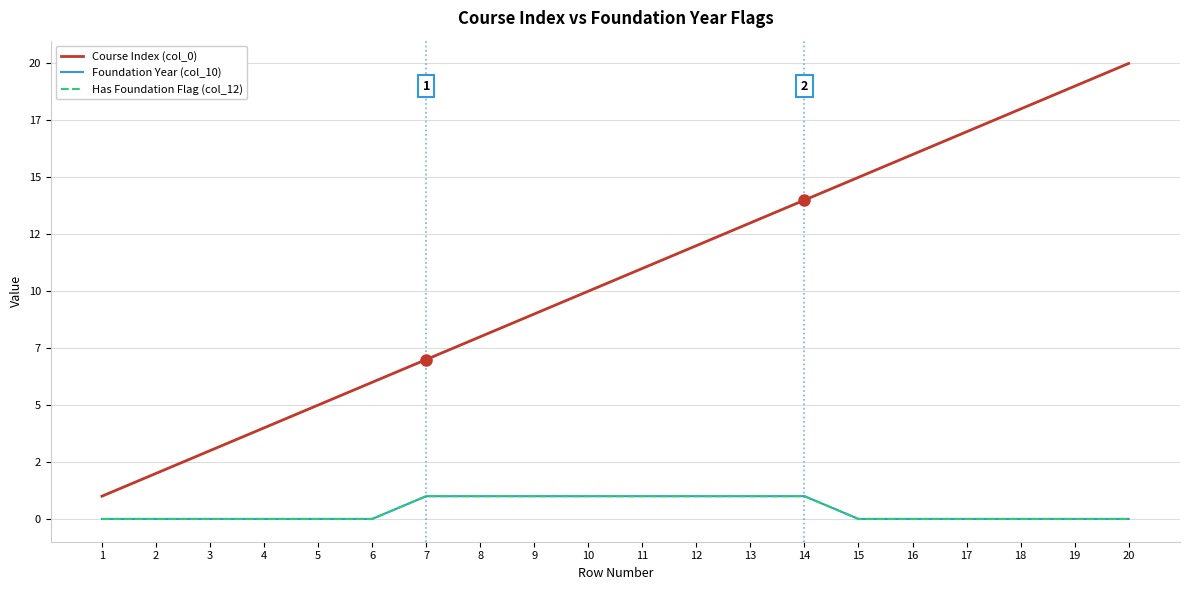

Reading right to left, what are all the values shown in this chart?

Course Index (col_0): 20=20	19=19	18=18	17=17	16=16	15=15	14=14	13=13	12=12	11=11	10=10	9=9	8=8	7=7	6=6	5=5	4=4	3=3	2=2	1=1
Foundation Year (col_10): 20=0	19=0	18=0	17=0	16=0	15=0	14=1	13=1	12=1	11=1	10=1	9=1	8=1	7=1	6=0	5=0	4=0	3=0	2=0	1=0
Has Foundation Flag (col_12): 20=0	19=0	18=0	17=0	16=0	15=0	14=1	13=1	12=1	11=1	10=1	9=1	8=1	7=1	6=0	5=0	4=0	3=0	2=0	1=0